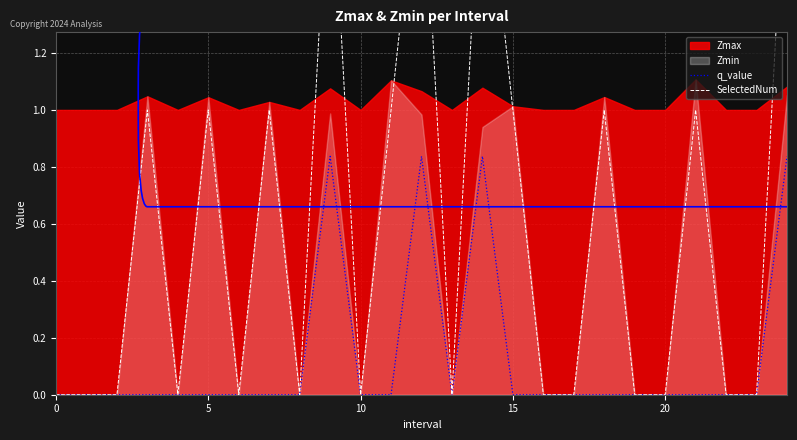

What is the value of the SelectedNum point at the 6th from the left?

1.0